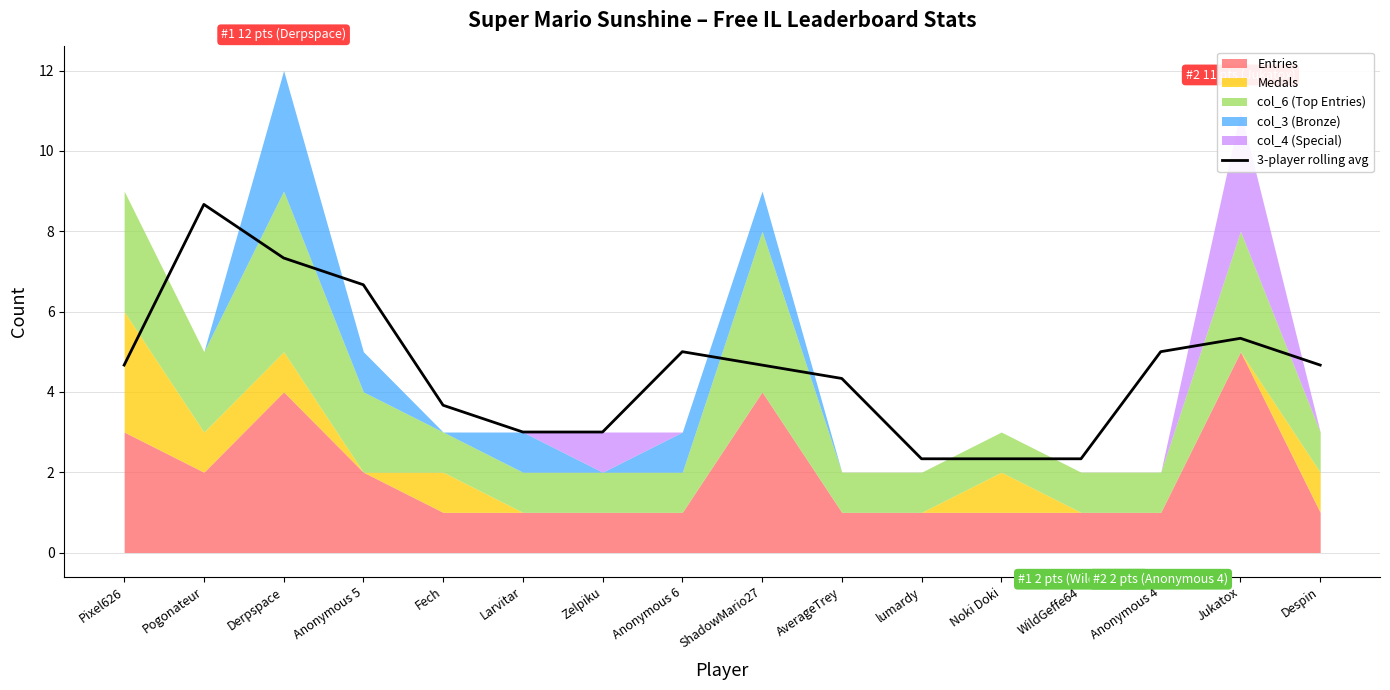

Rank the categories by value from highest to lowest.

Pogonateur, Derpspace, Anonymous 5, Jukatox, Anonymous 6, Anonymous 4, Pixel626, ShadowMario27, Despin, AverageTrey, Fech, Larvitar, Zelpiku, lumardy, Noki Doki, WildGeffe64